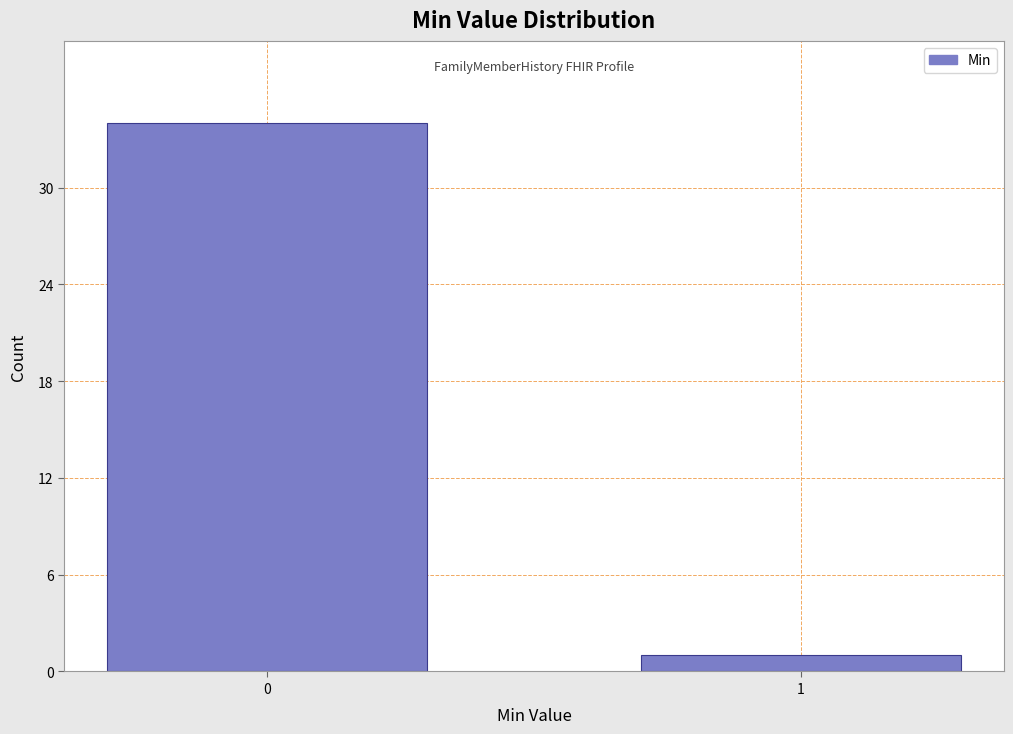

Reading left to right, list all the values displayed in this chart.

0=34	1=1